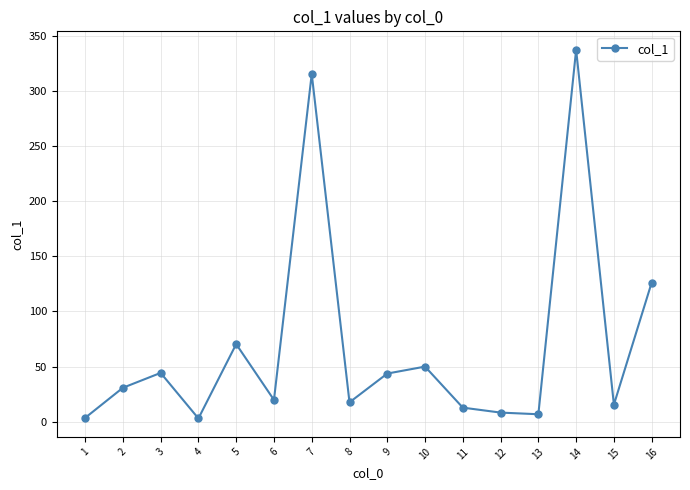

Which has a higher value, 8 or 9?

9